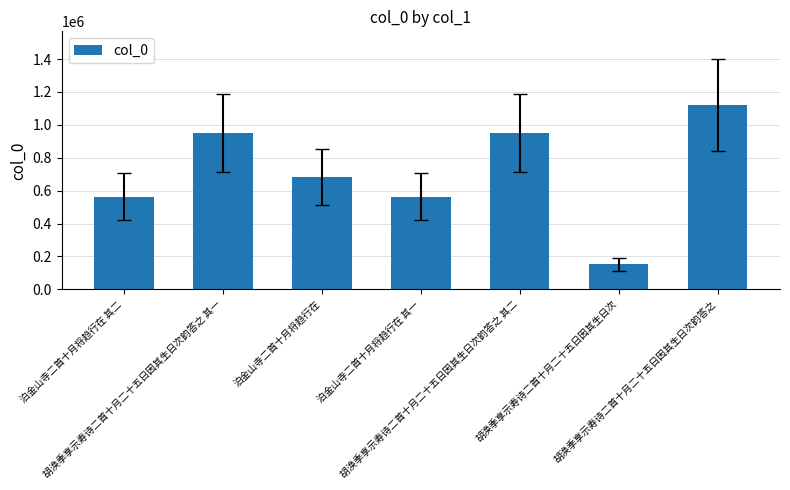

What is the minimum value shown in the chart?

152065